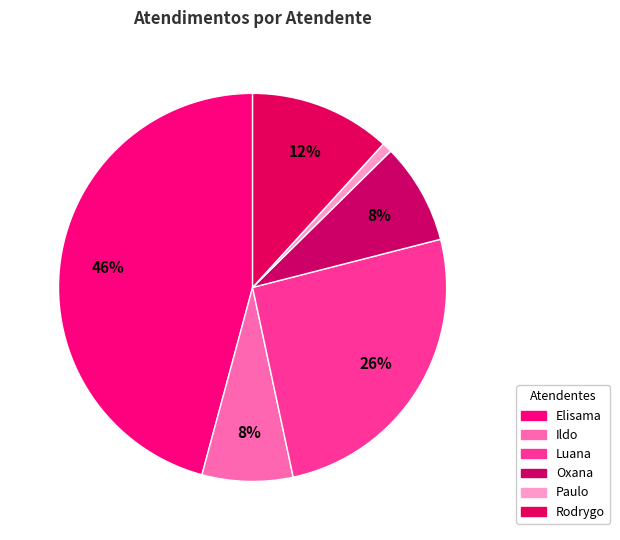

How many segments does this pie chart have?

6